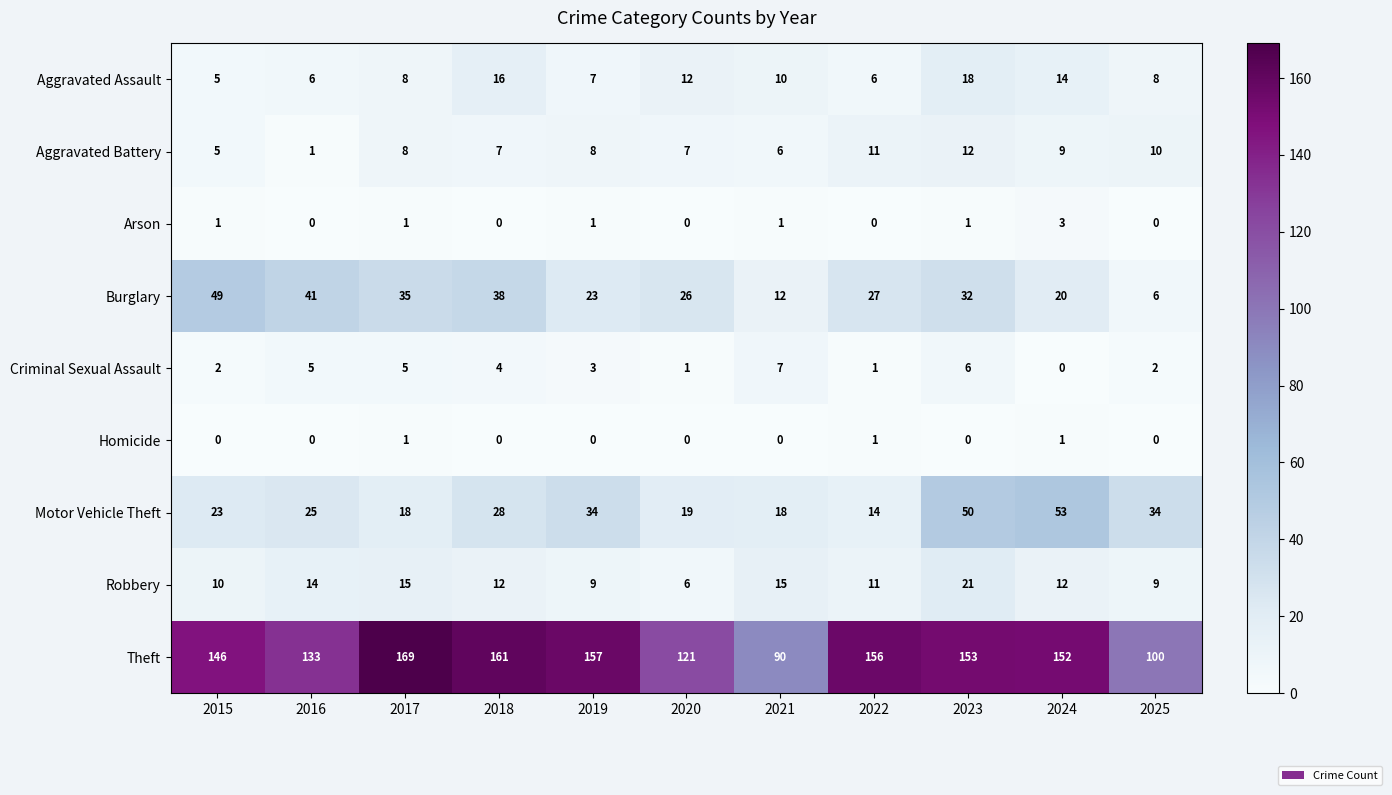

What is the maximum value shown in the chart?

169